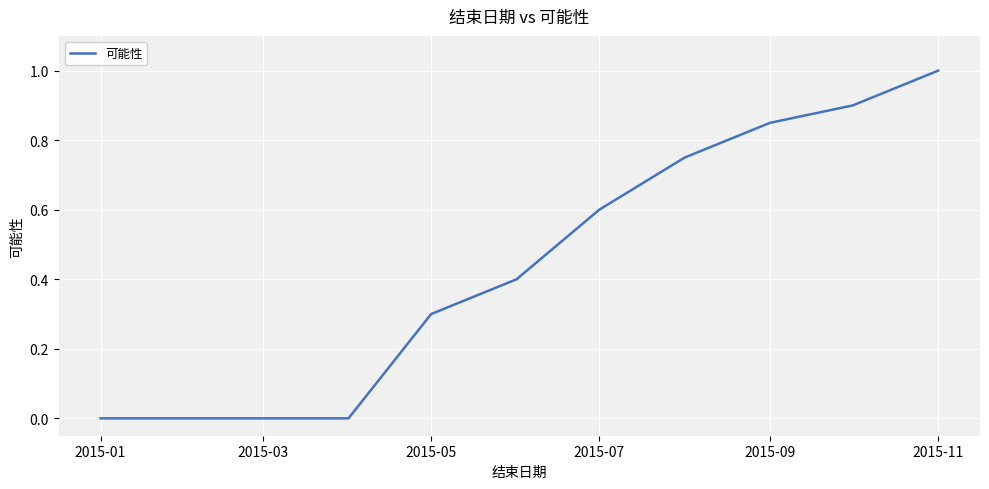

What is the difference between the maximum and minimum values?

1.0